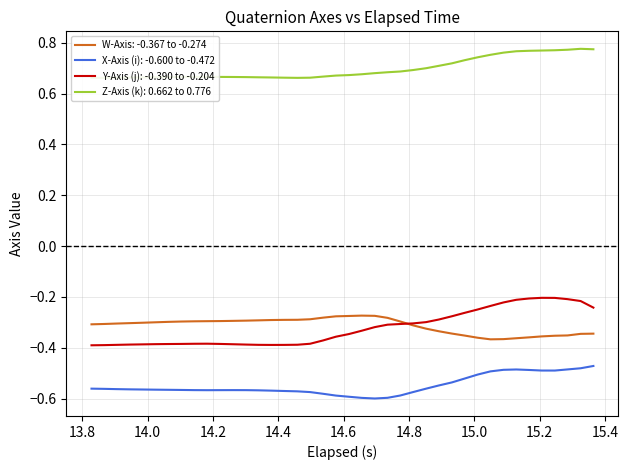

True or false: X-Axis (i): -0.600 to -0.472 and W-Axis: -0.367 to -0.274 cross at least once.

False